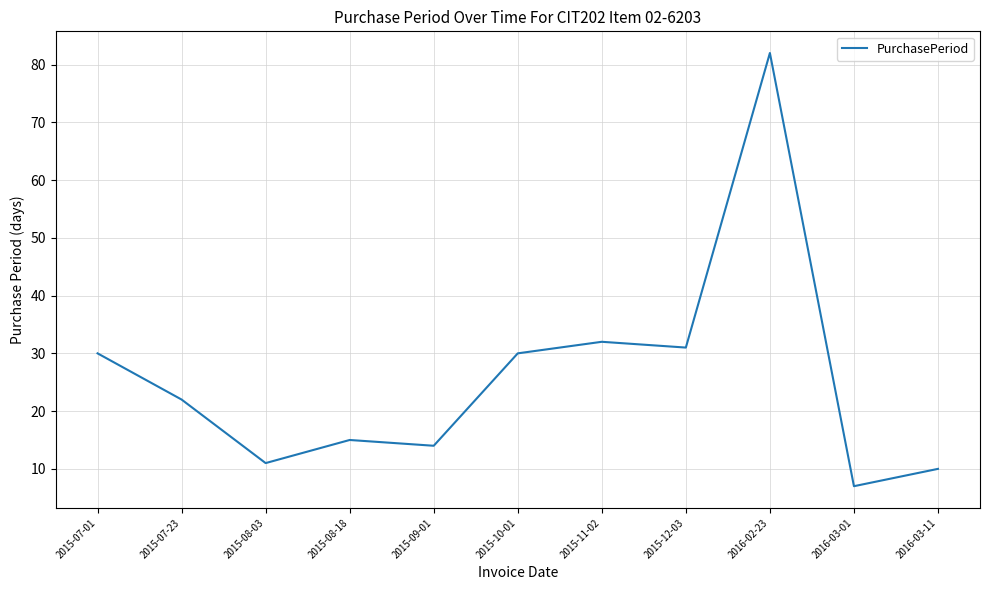

Reading left to right, transcribe all the data shown in this chart.

30	22	11	15	14	30	32	31	82	7	10